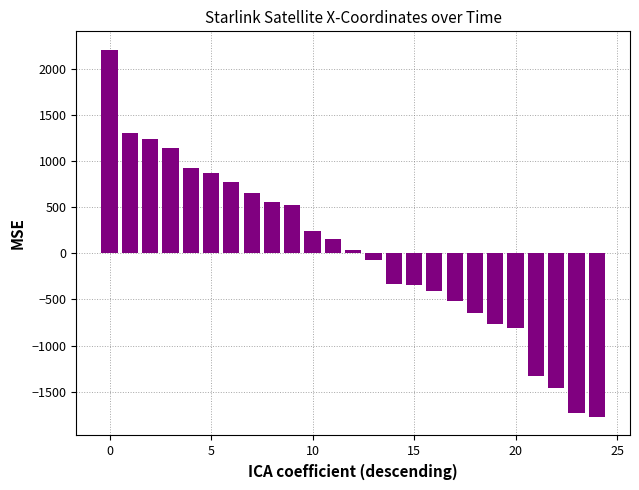

What is the smallest value displayed?

-1776.4